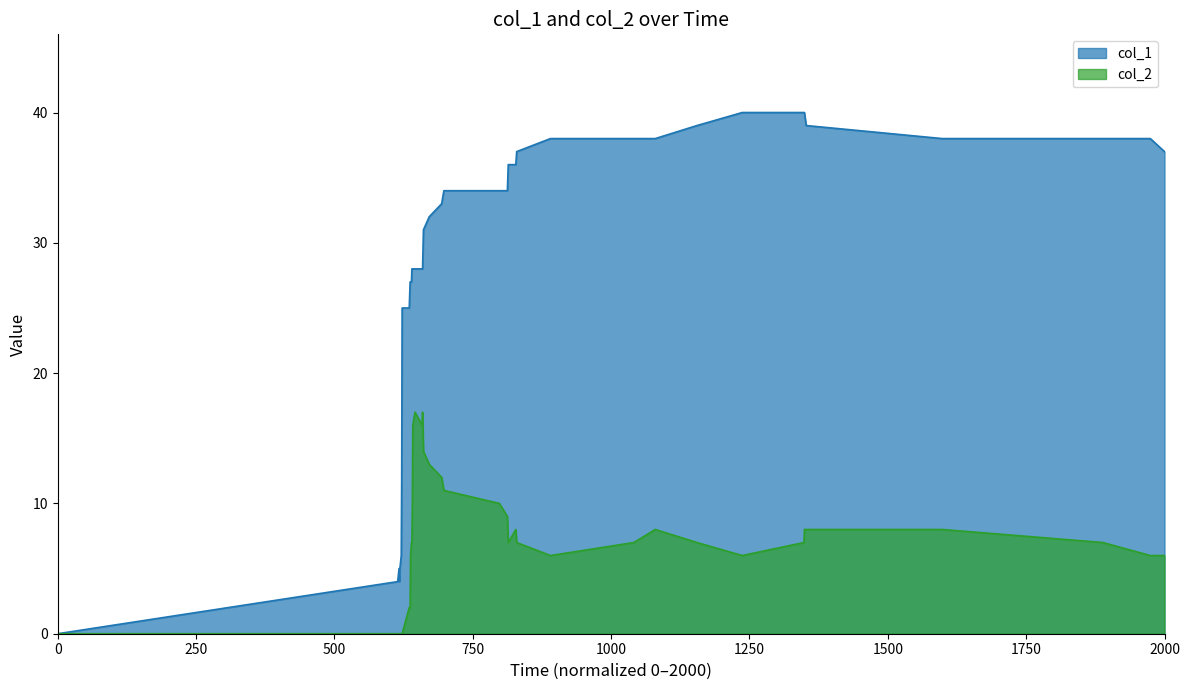

The value of col_1 at 30 is 65. True or false?

False